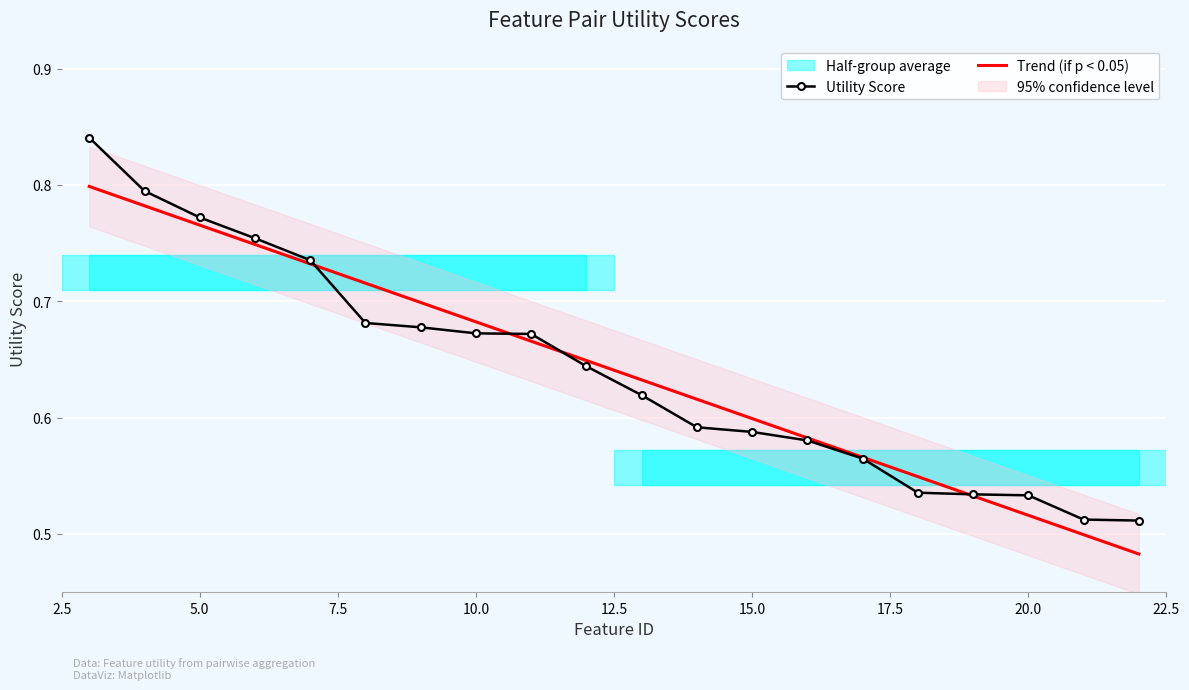

What is the smallest value displayed?

0.5